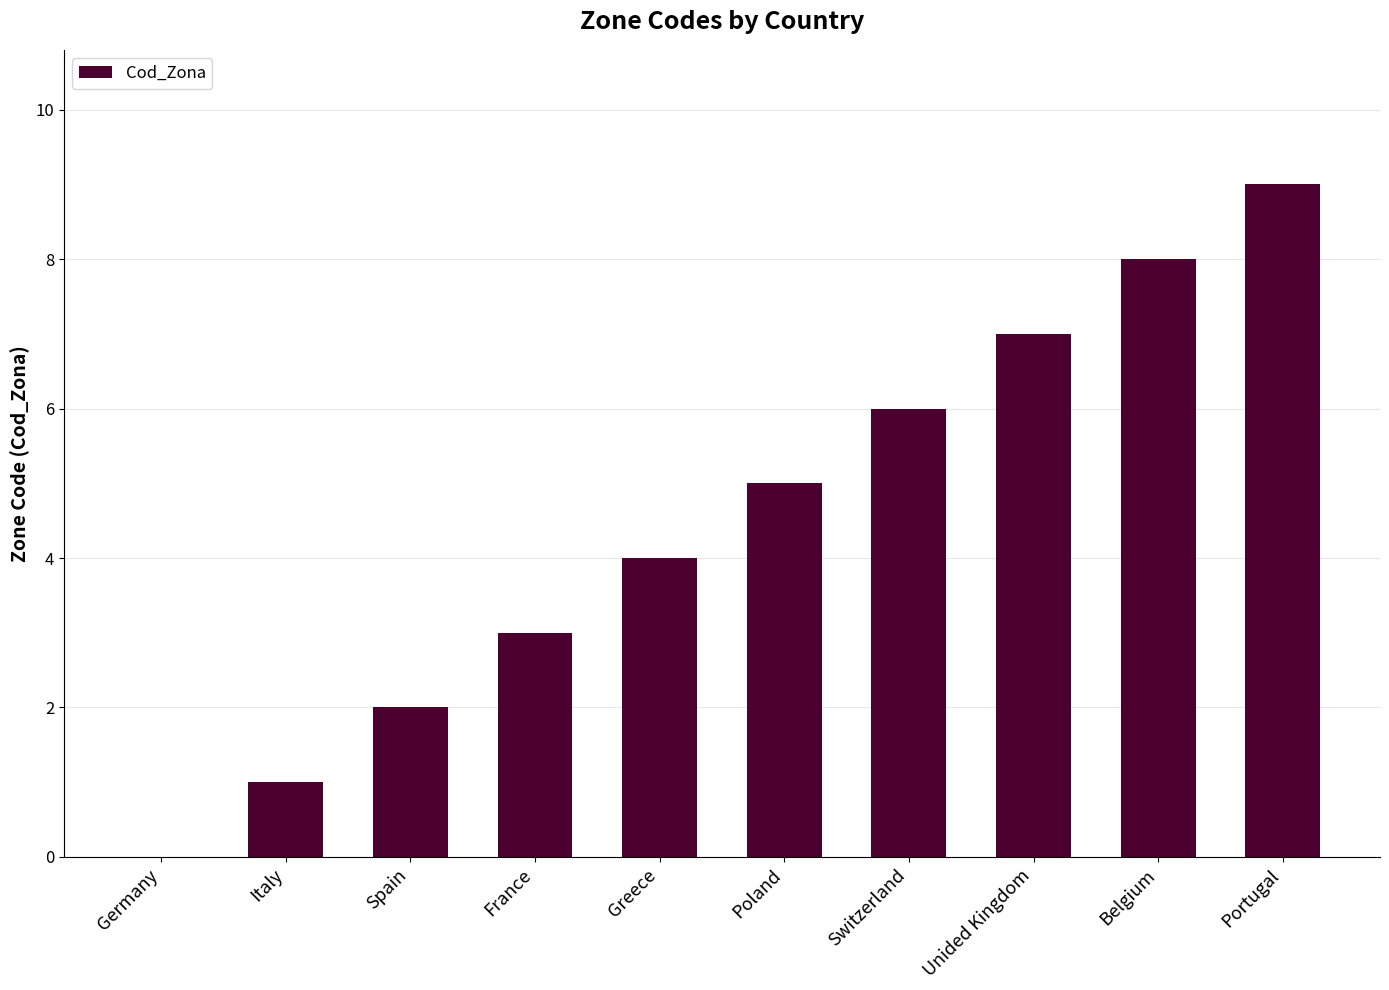

At which category does the chart reach its peak across all series?

Portugal